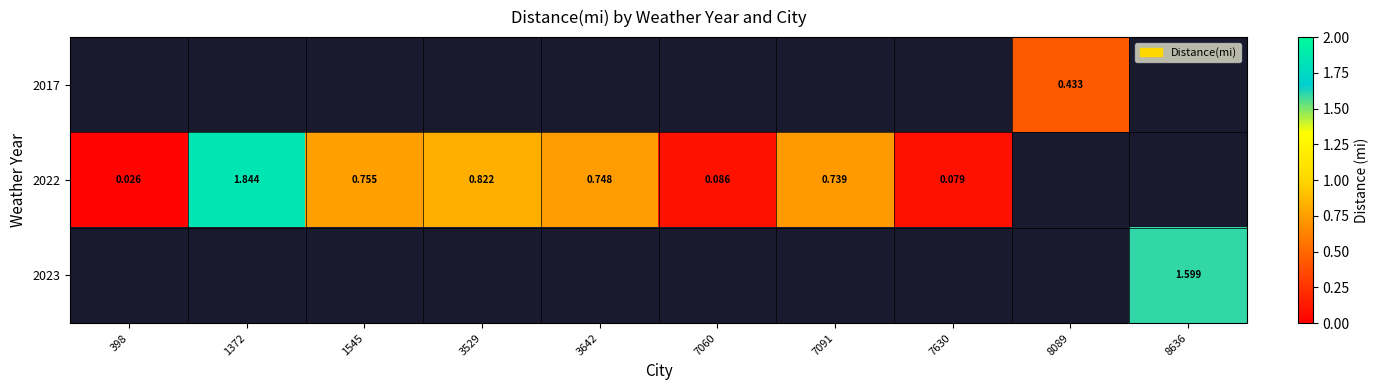

Which category has the lowest value in the 2017 series?

398